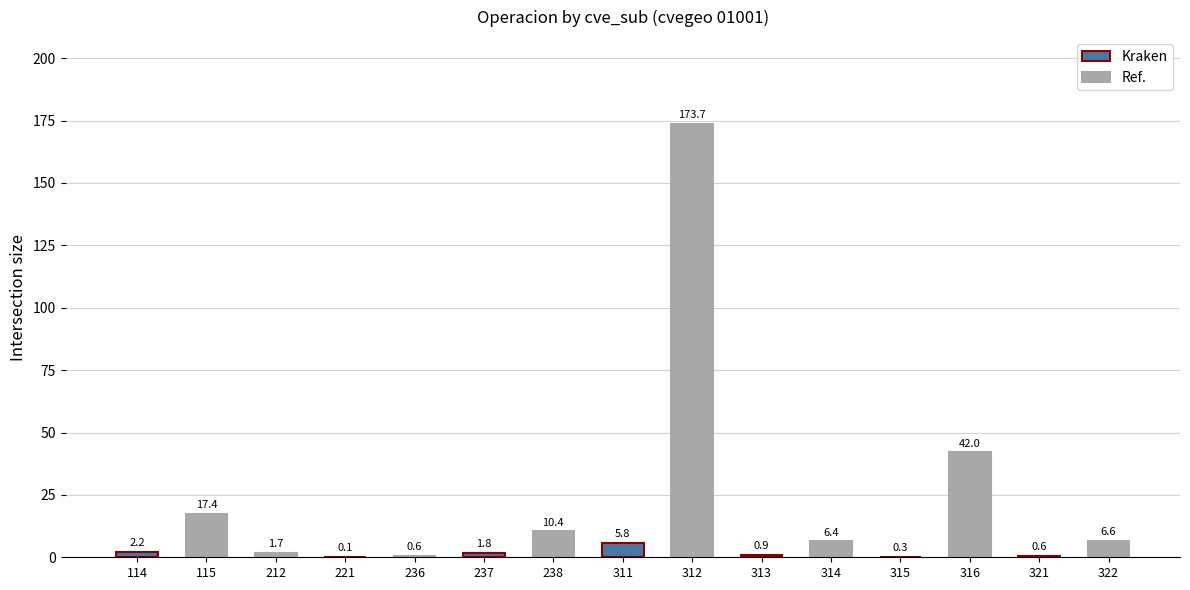

What is the difference between the values at 313 and 221?

0.8